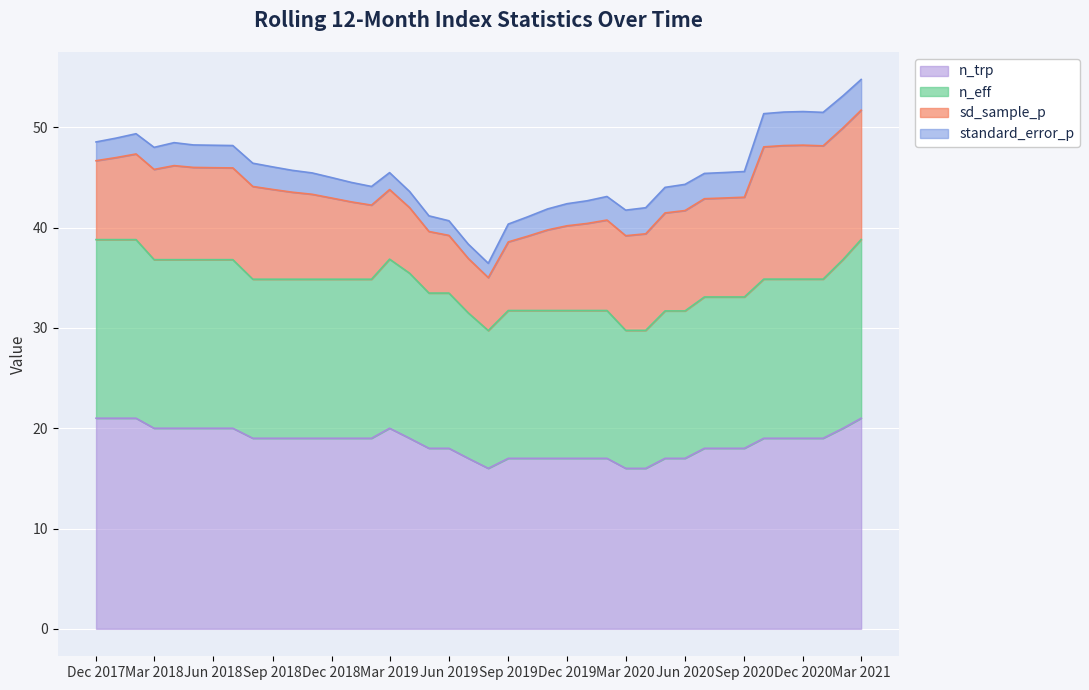

How many lines are shown in the chart?

4